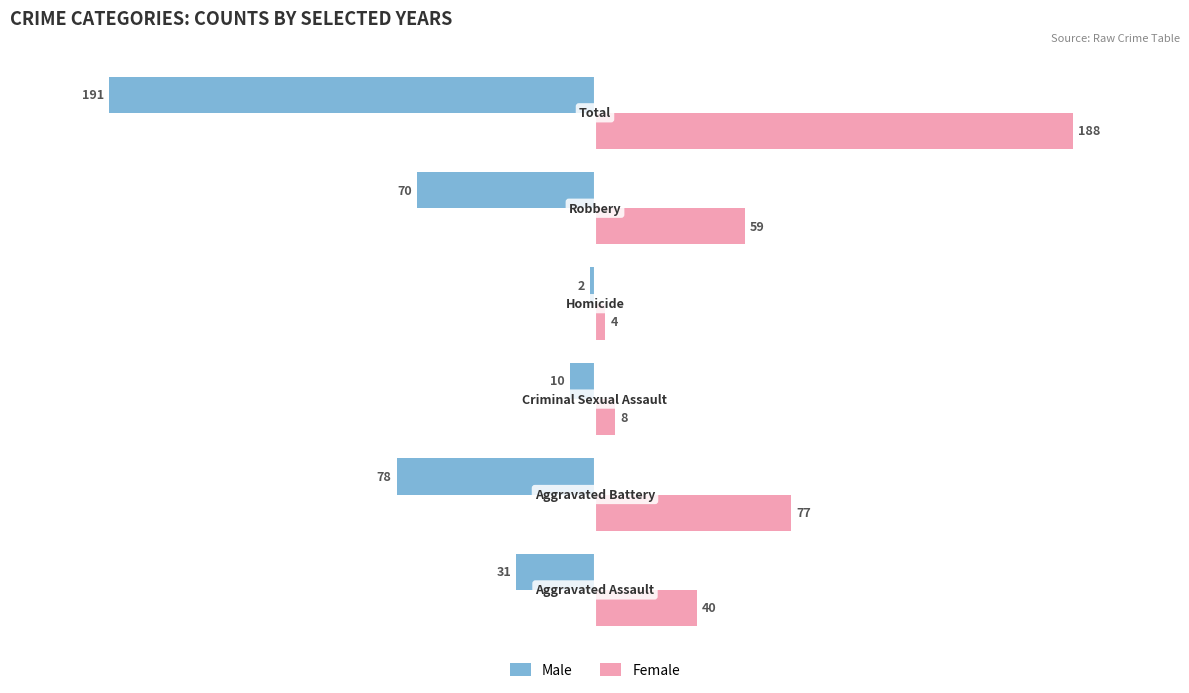

How many data points in Female are less than 59?

3